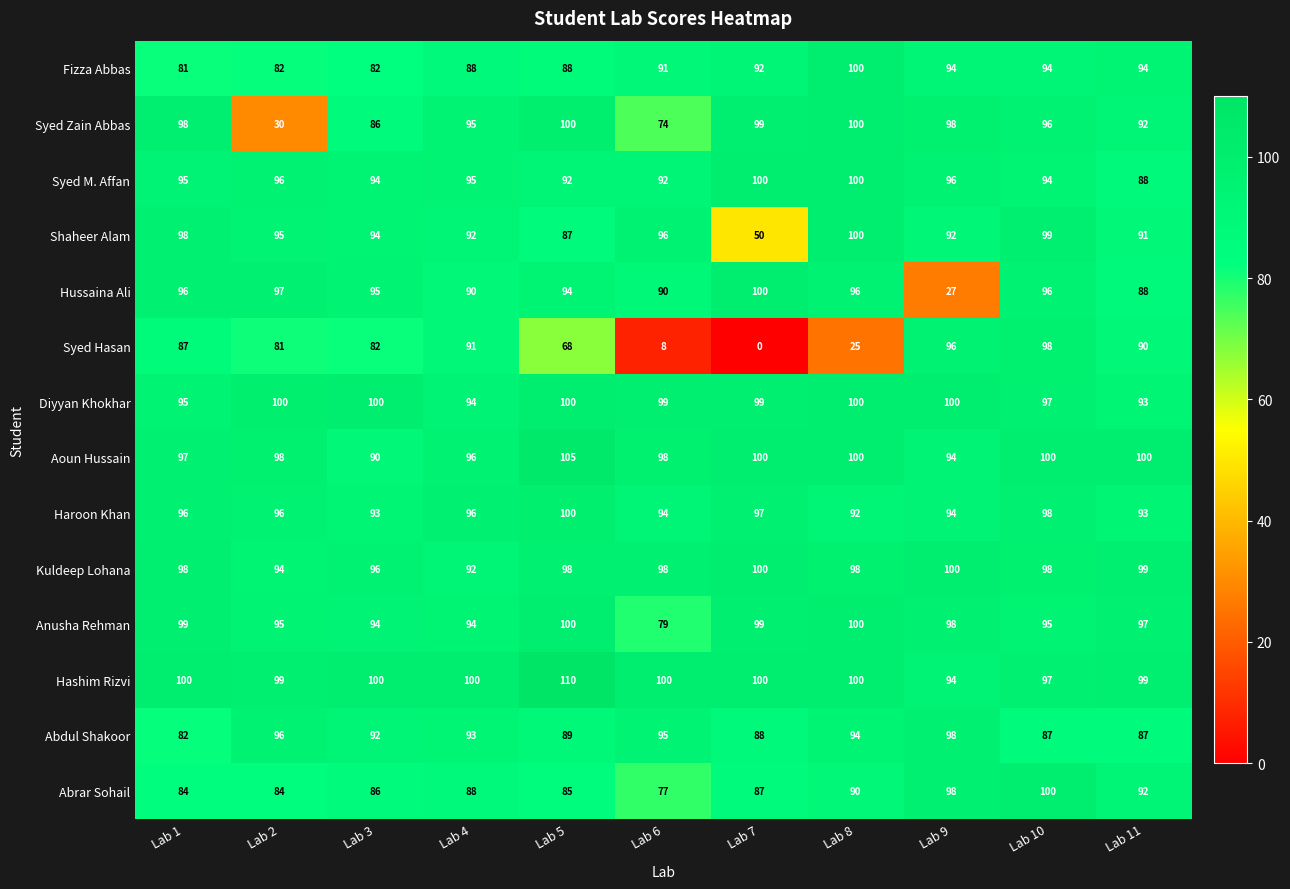

What is the spread (max minus min) of values at Lab 9?

73